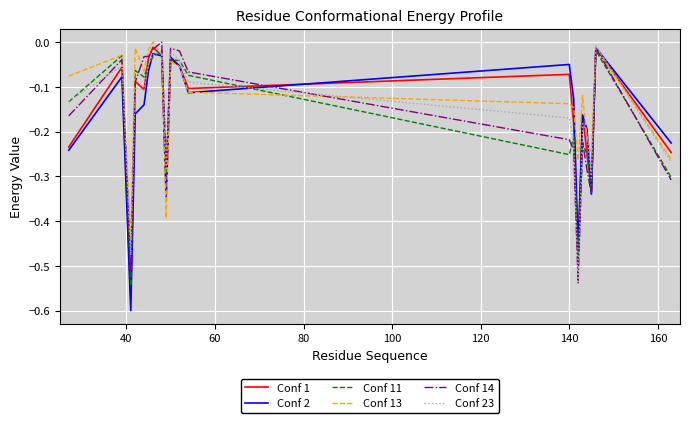

What is the difference between the maximum and minimum values in the Conf 1 series?

0.6